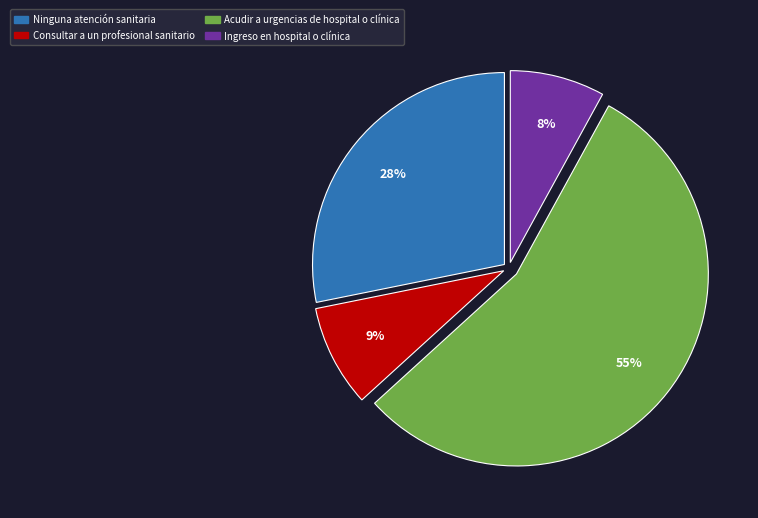

Does Acudir a urgencias de hospital o clínica account for over 50% of the chart?

Yes